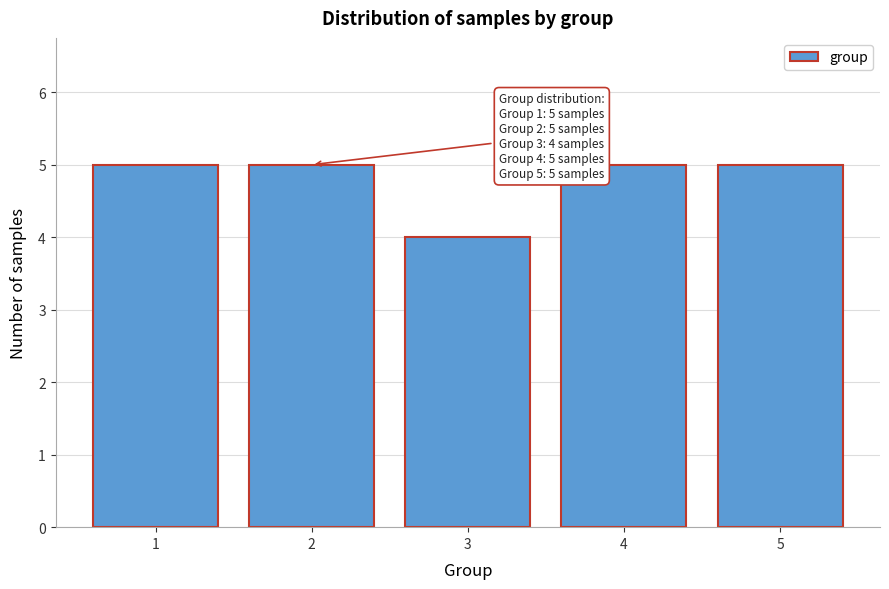

Reading left to right, transcribe all the data shown in this chart.

5	5	4	5	5